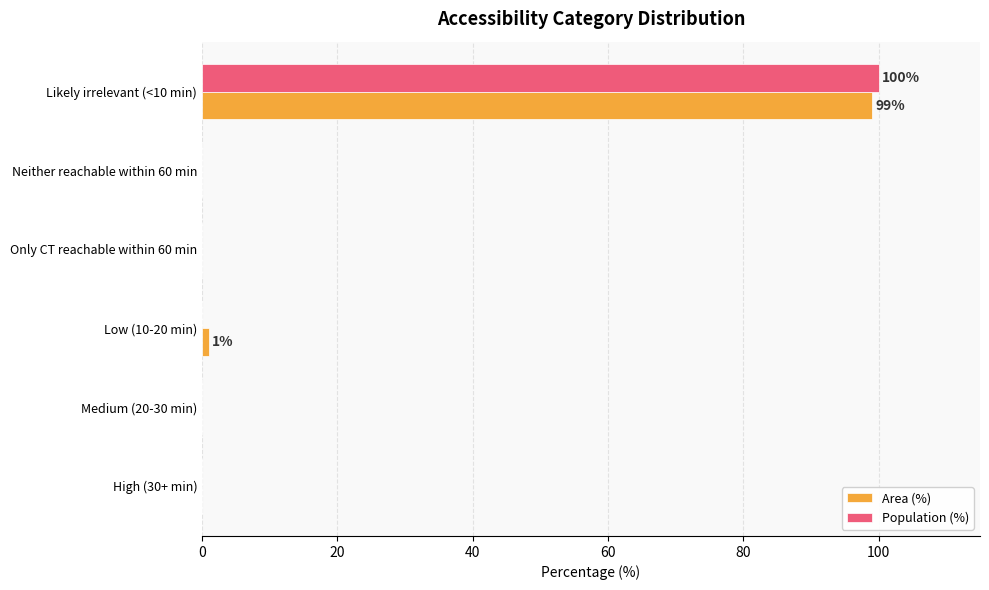

What is the sum of all Population (%) values?

100